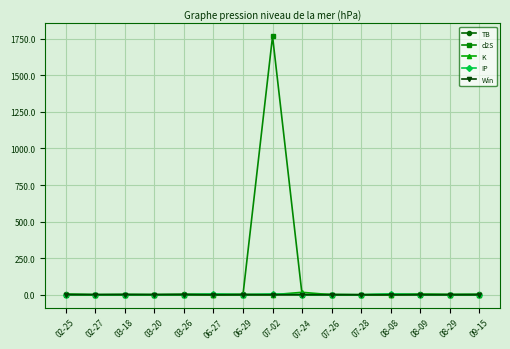

At which category is the sum across all series the highest?

07-02